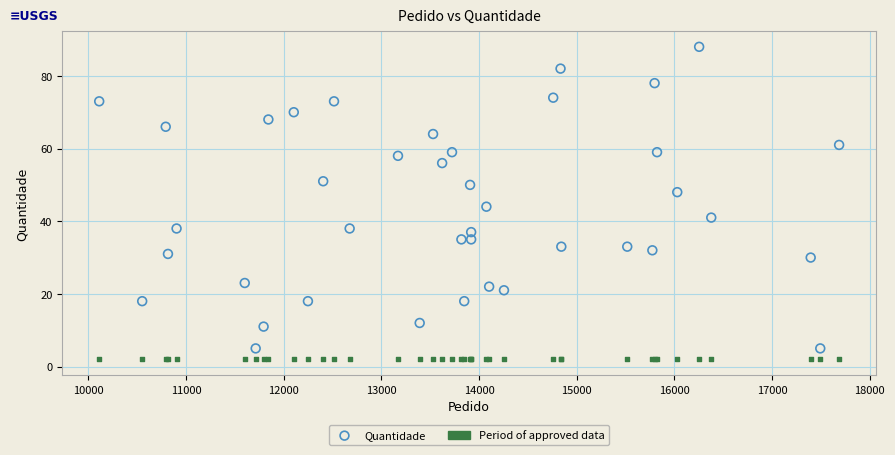

What are all the series names shown in the legend?

Quantidade, Period of approved data